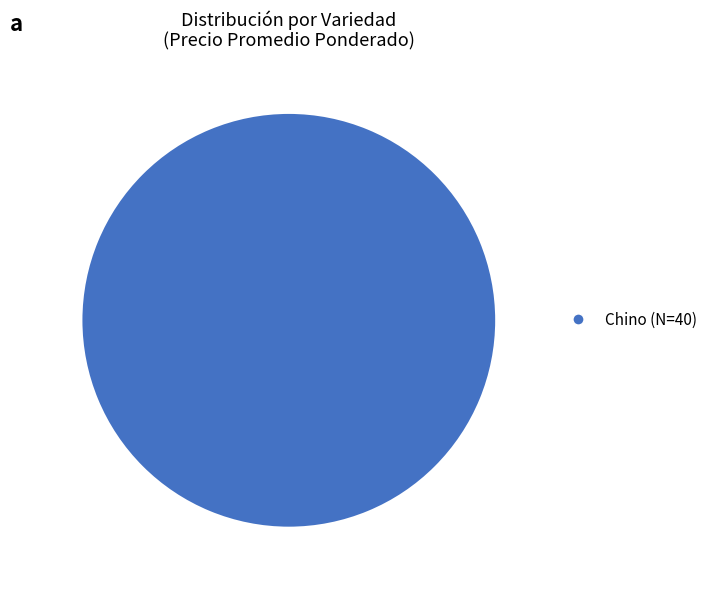

Is it true that Chino is 100% of the pie?

True